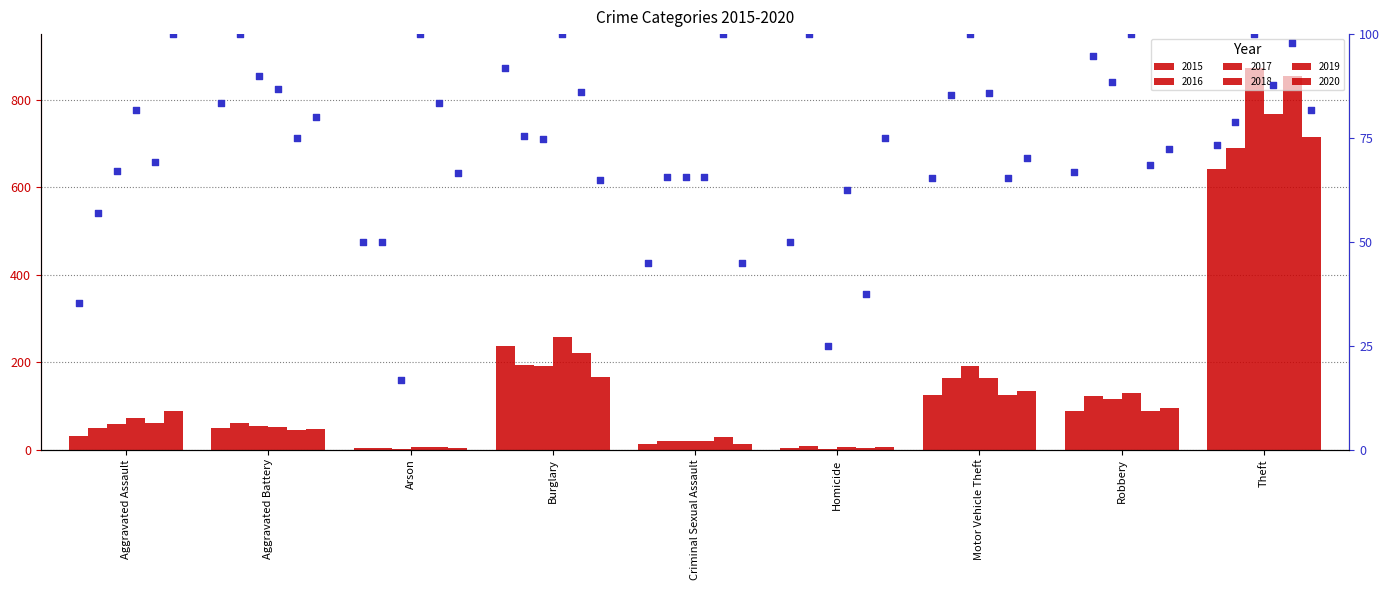

Which series reaches the minimum Y coordinate?

2017 %rank